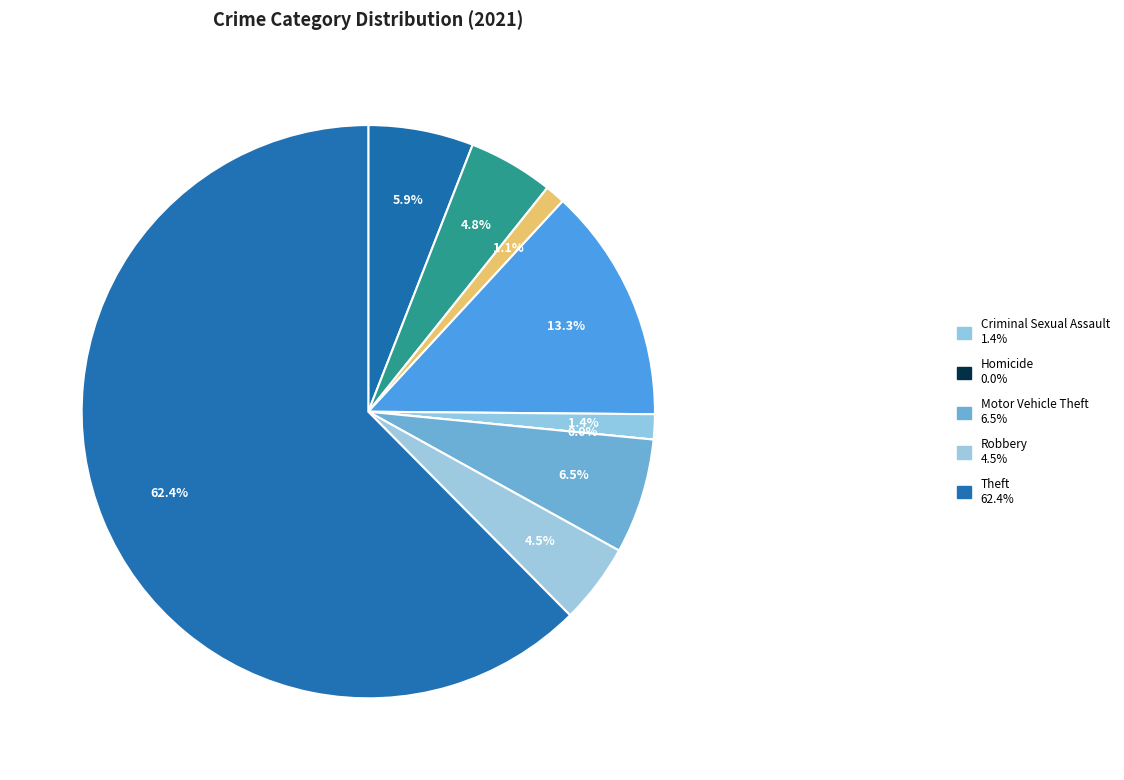

To the nearest percent, what portion does Burglary represent?

13%